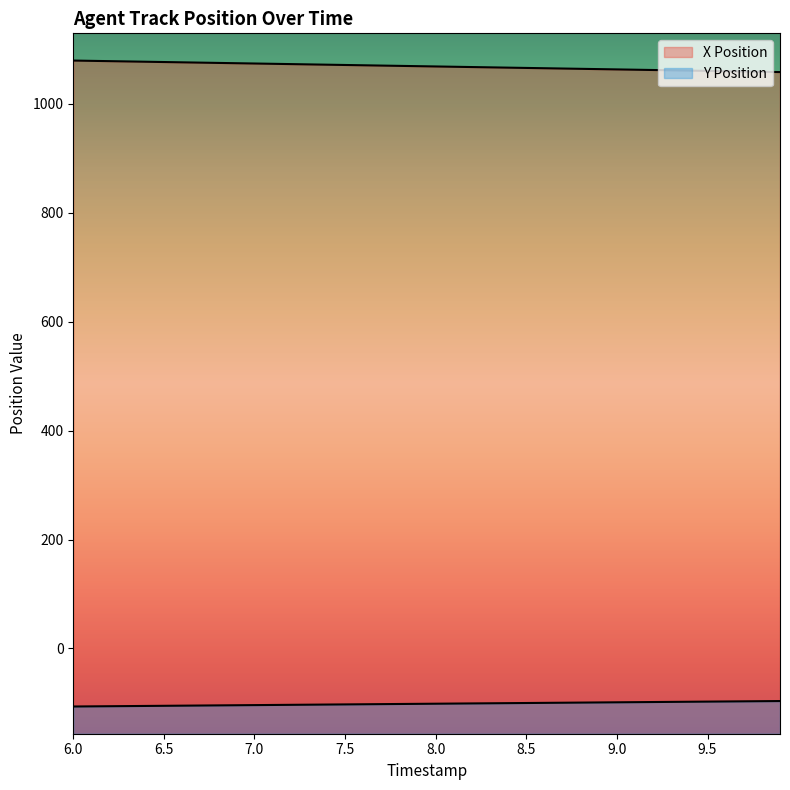

Is the value of X Position at 6.5 greater than the value of Y Position at 6.6?

Yes